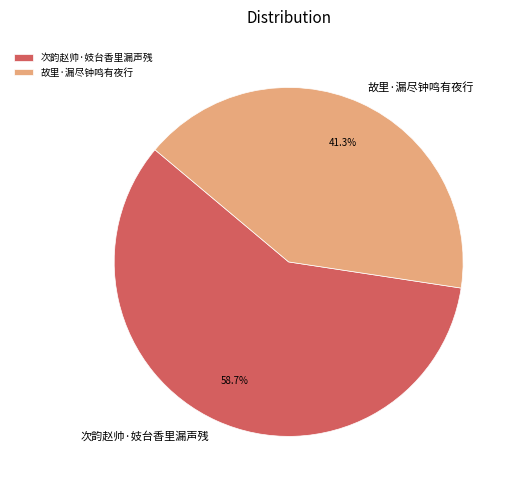

Between 故里·漏尽钟鸣有夜行 and 次韵赵帅·妓台香里漏声残, which is larger?

次韵赵帅·妓台香里漏声残